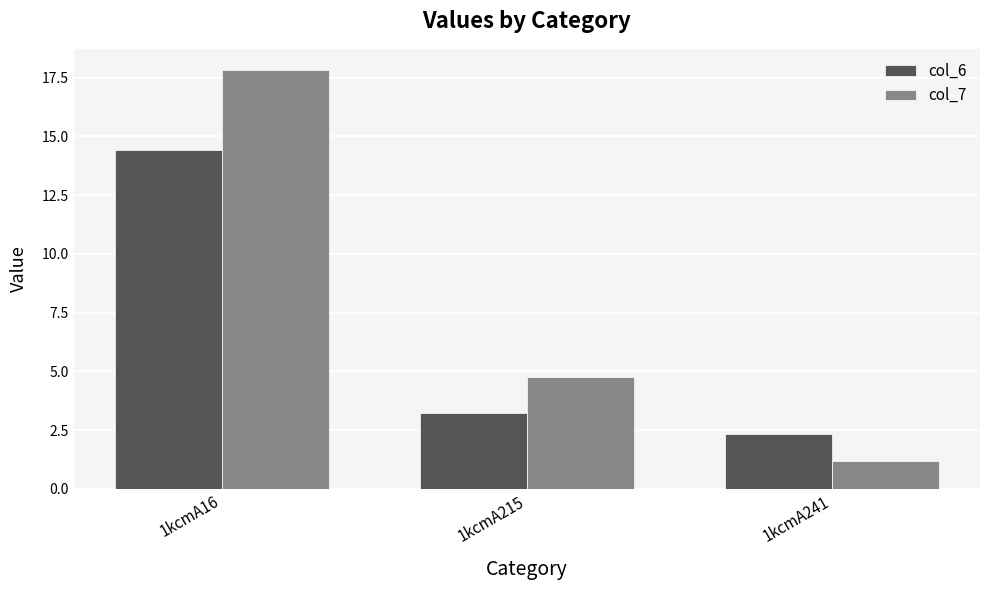

Which category has the lowest value across all series?

1kcmA241